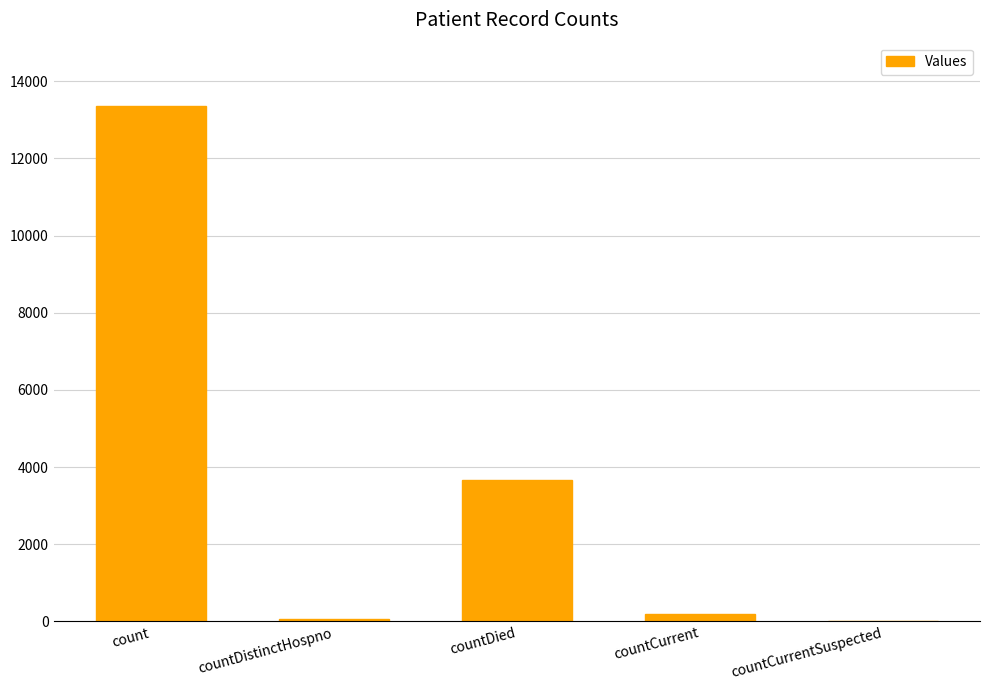

At which label is the value closest to 6681?

countDied